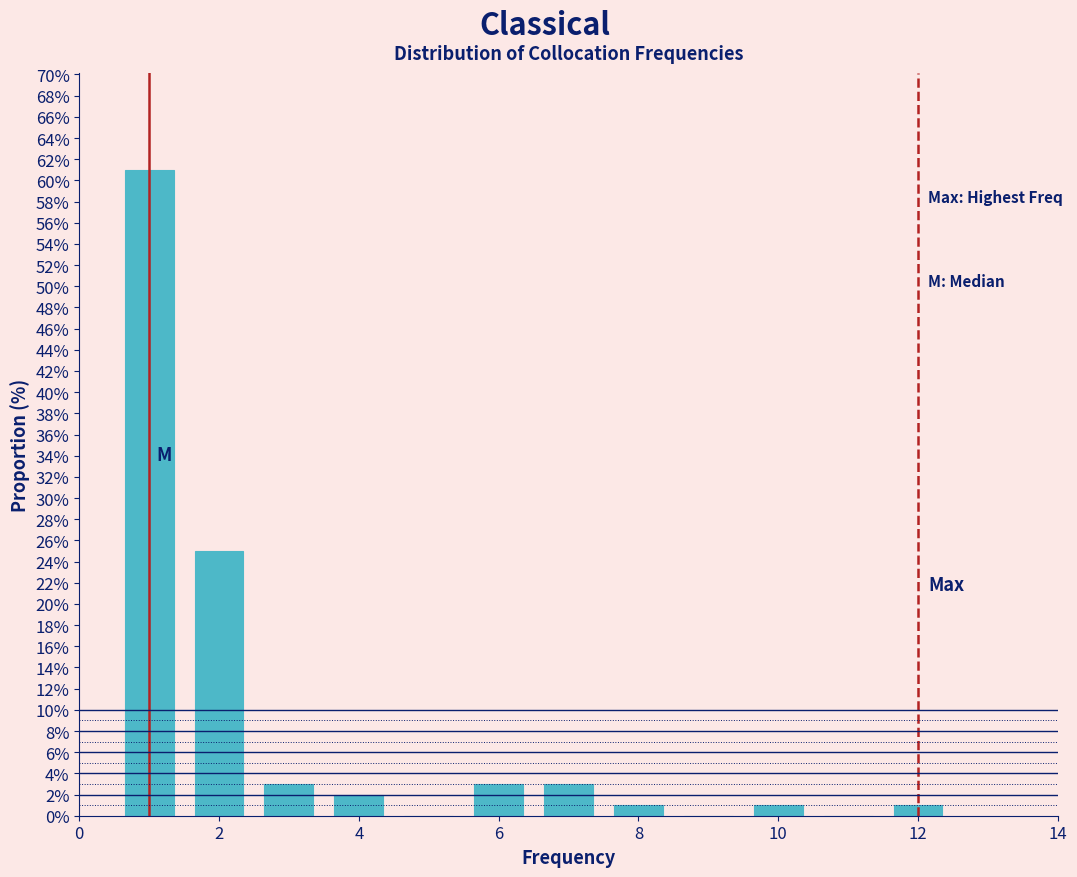

What is the height of the bar covering 2.5 to 3.5 on the x-axis? Neither the bar edges nor the heights are printed on the chart, so give them approximately, as read against the axes.

3